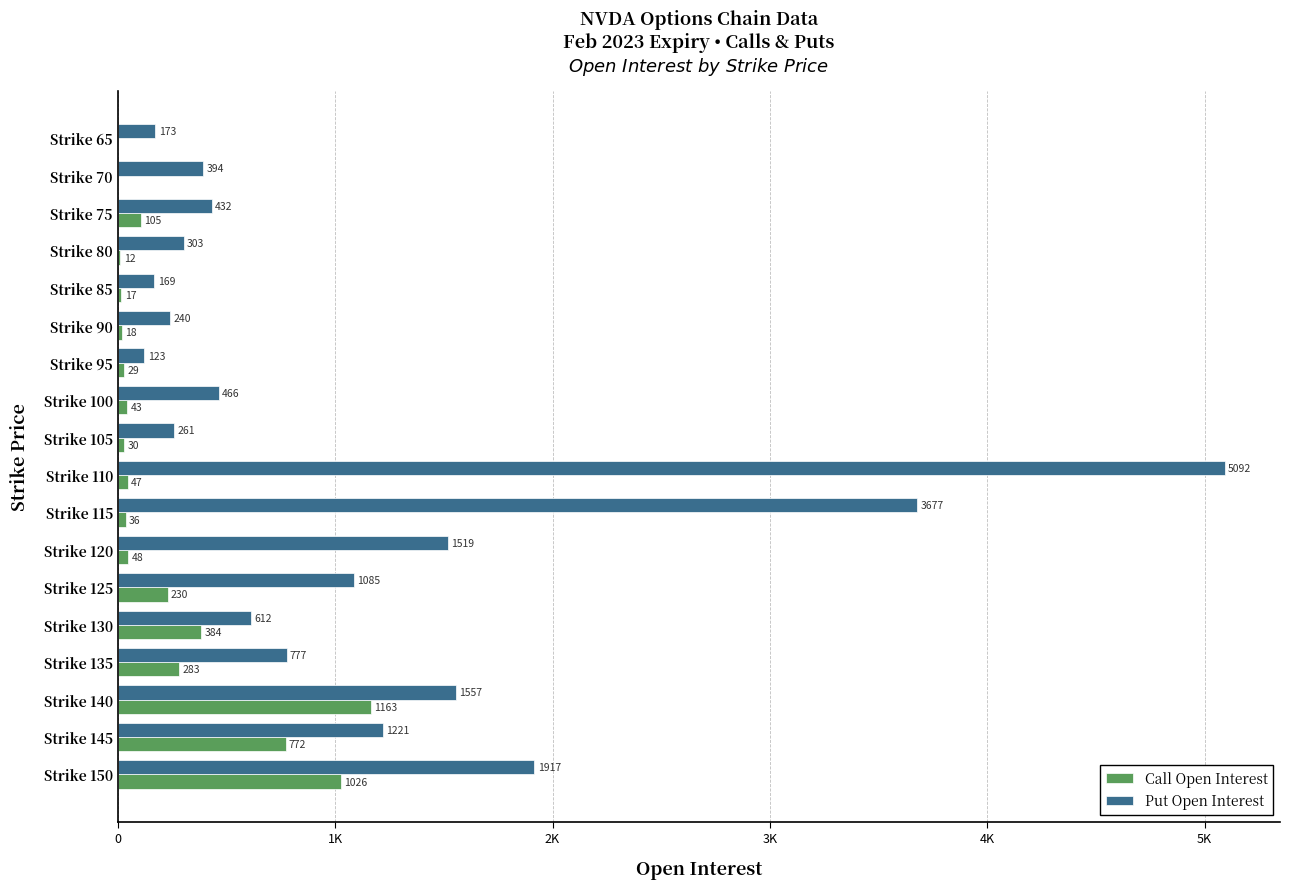

Which series has the largest range (max minus min)?

Put Open Interest